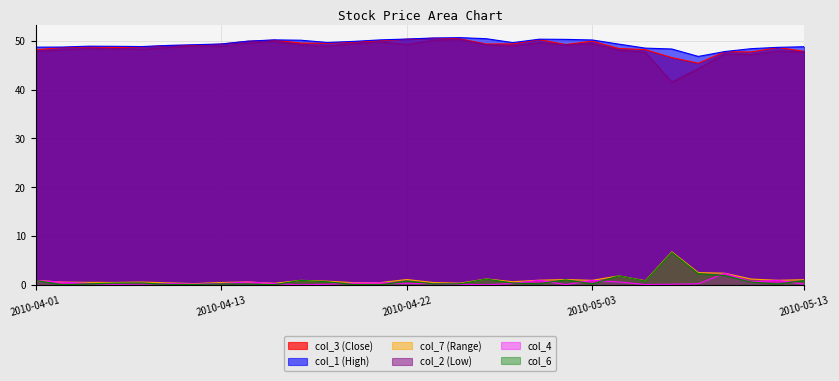

Which series changed the most between 2010-04-08 and 2010-04-15?

col_2 (Low)